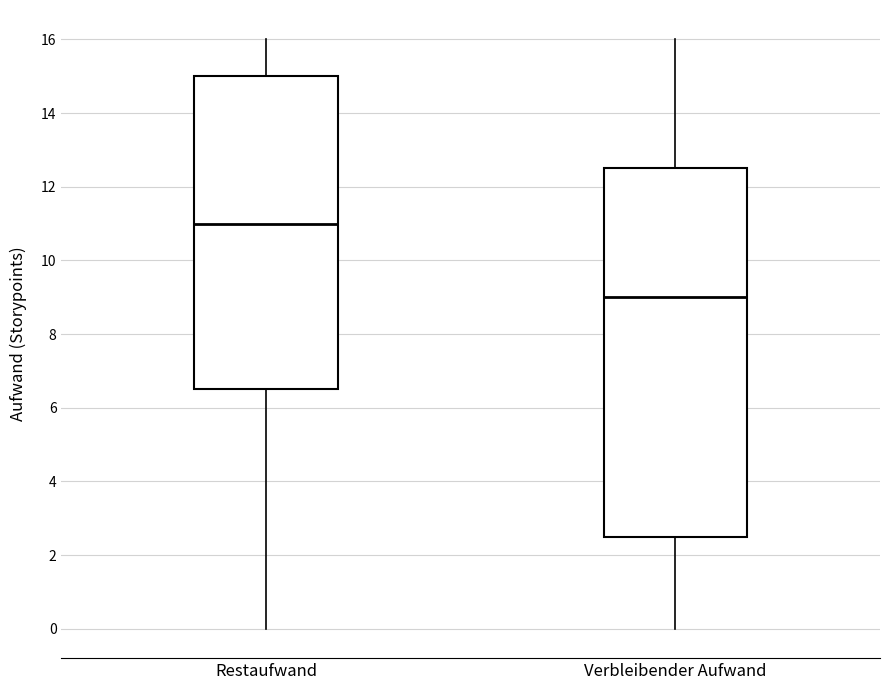

Which box is the tallest, from its lower edge to its upper edge?

Verbleibender Aufwand